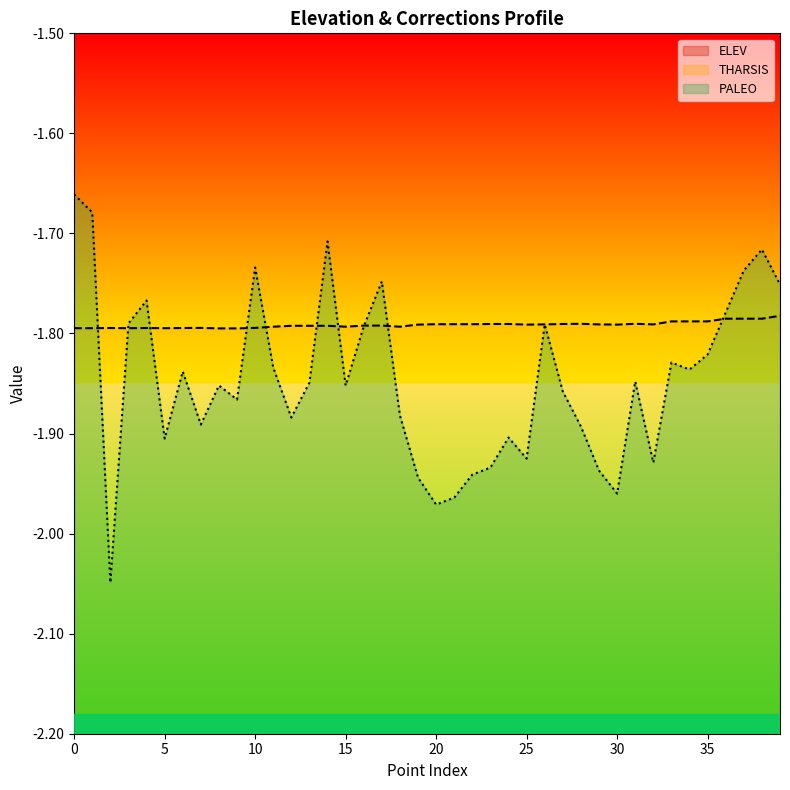

True or false: ELEV and THARSIS intersect in this chart.

False